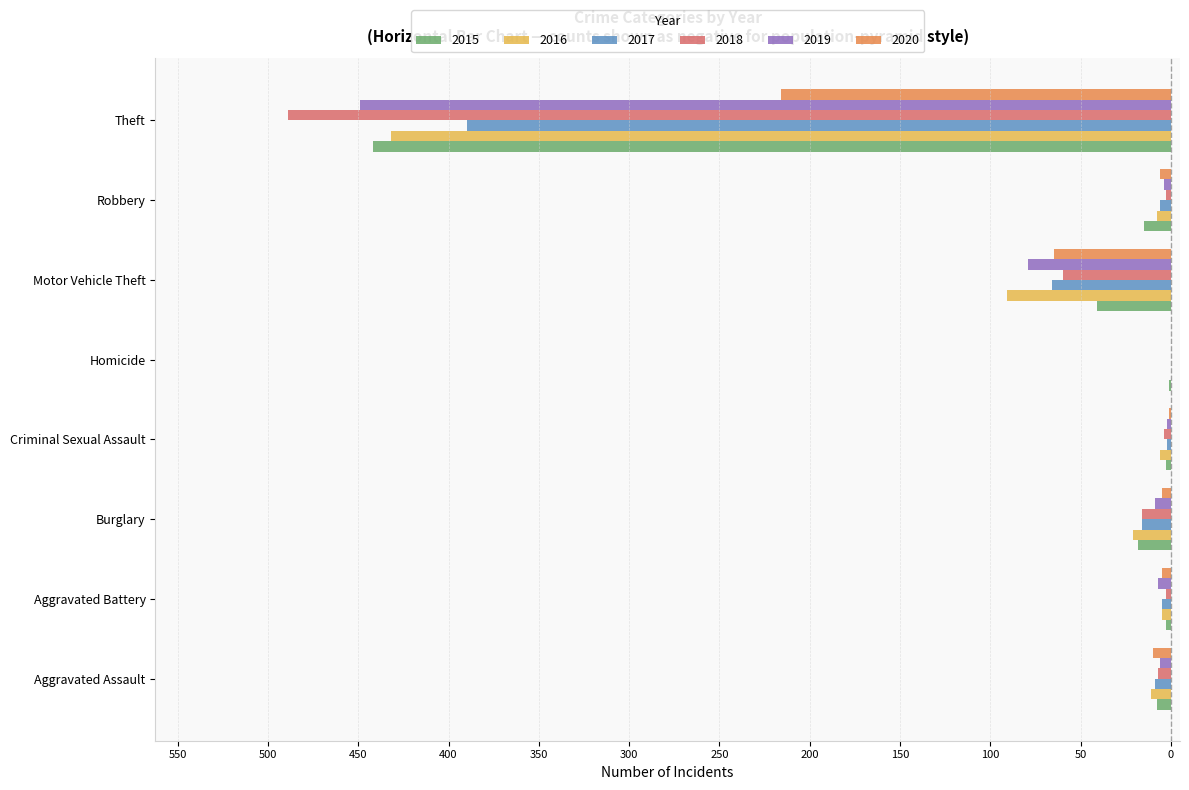

What is the average value of the 2016 series?

-72